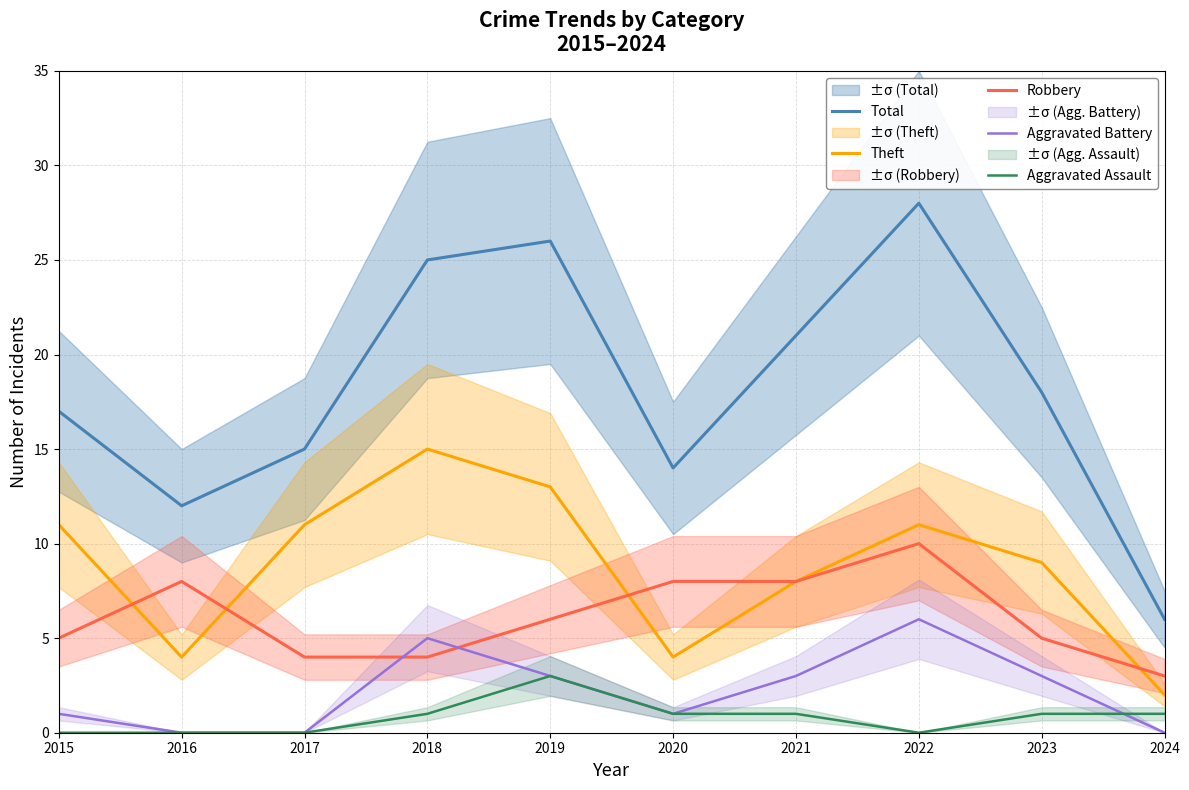

Where is the first local maximum for Robbery?

2016